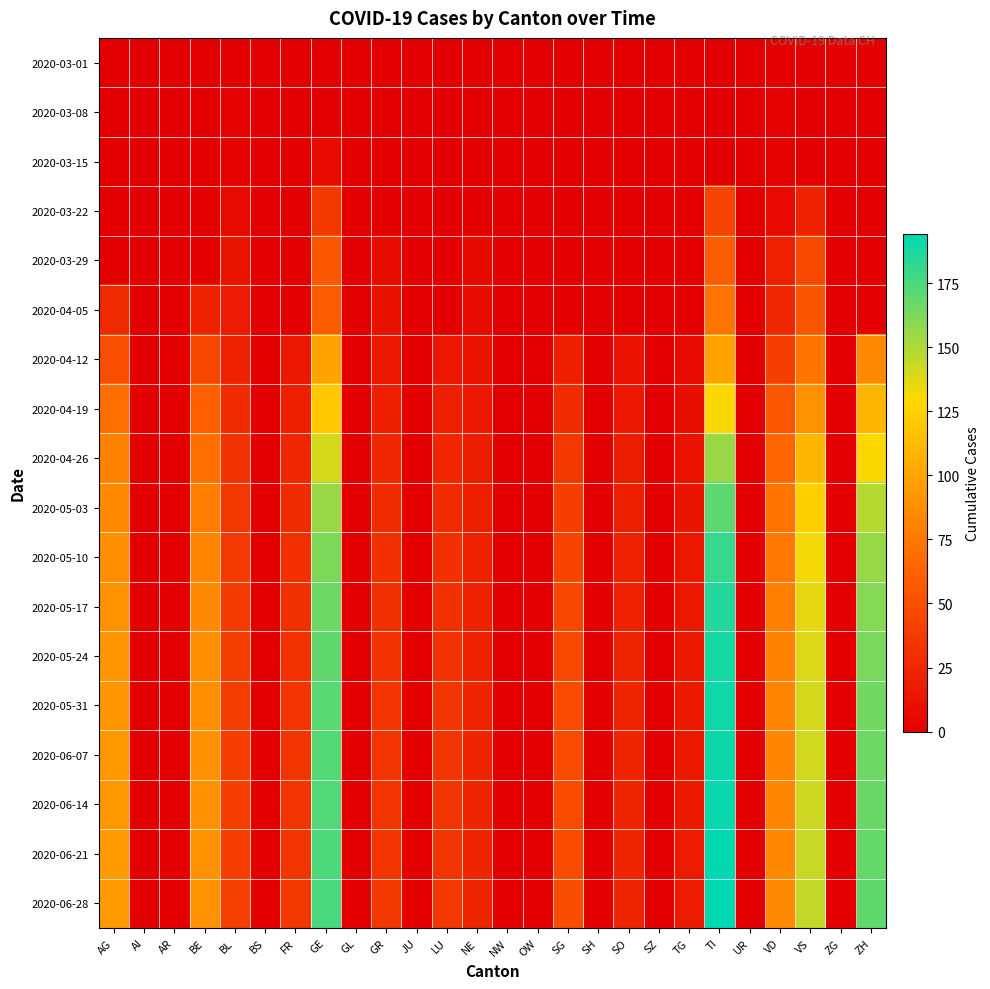

Which label corresponds to the largest value in the chart?

TI